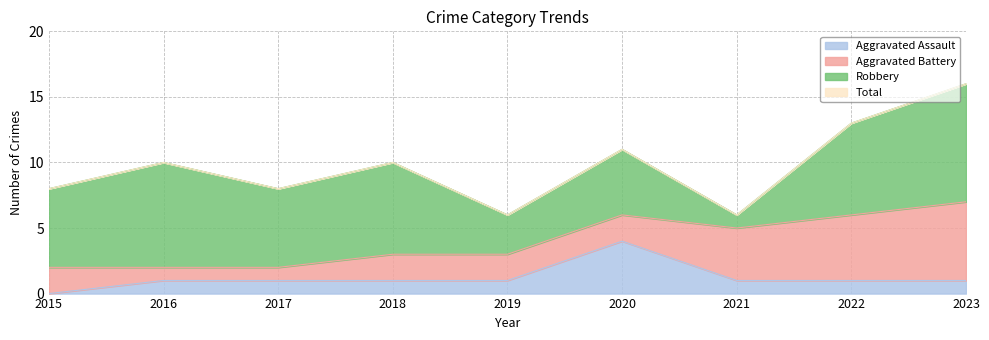

True or false: Aggravated Assault has more than 1 interior local peaks.

False